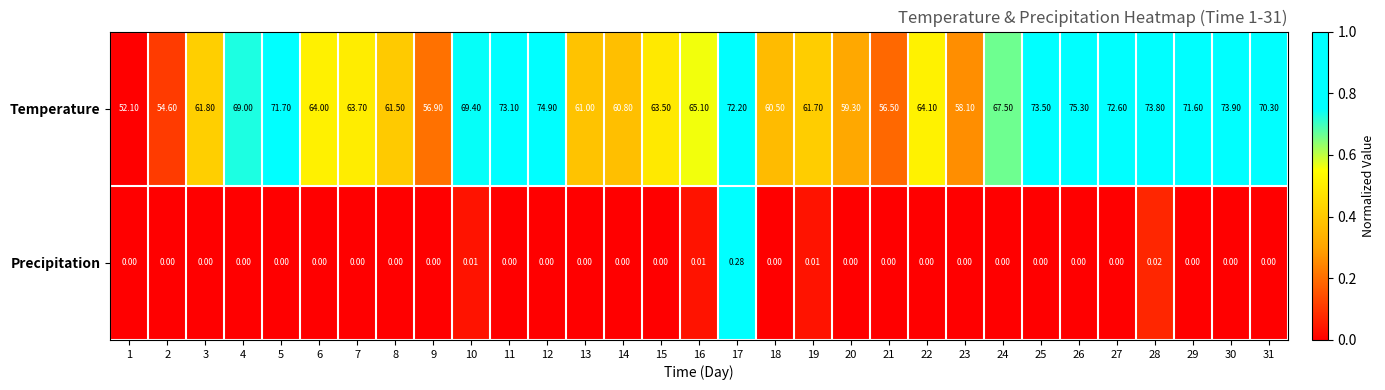

What is the greatest value displayed?

75.3